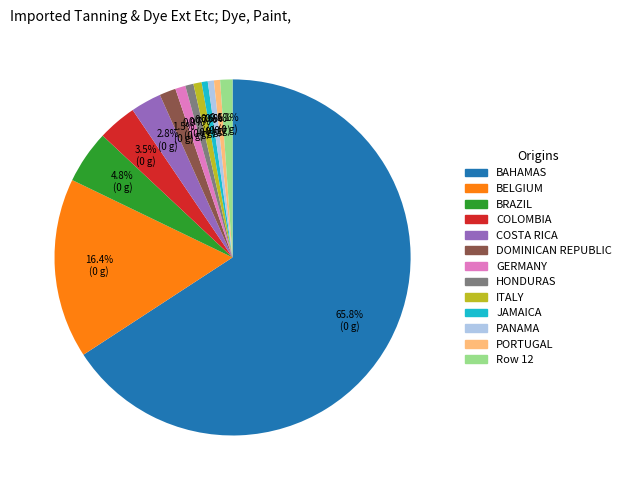

To the nearest percent, what is the average slice percentage?

8%